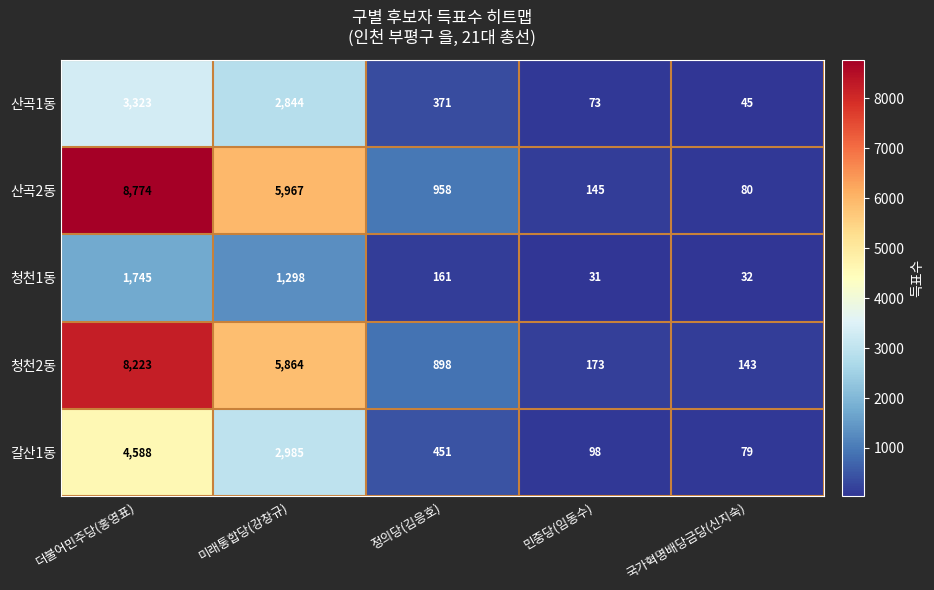

What value does the 산곡1동 series have at 미래통합당(강창규)?

2844